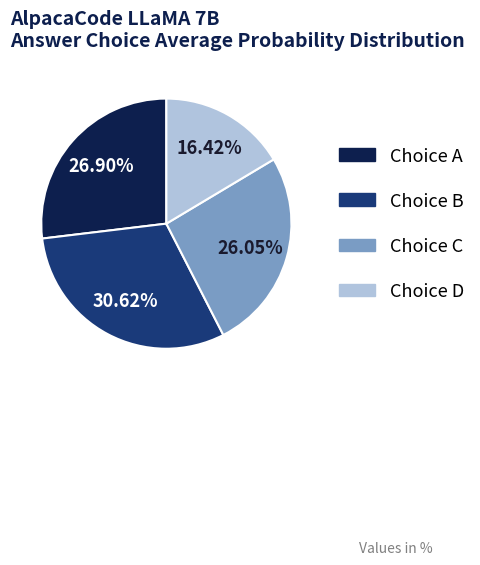

Does any single category account for the majority?

No